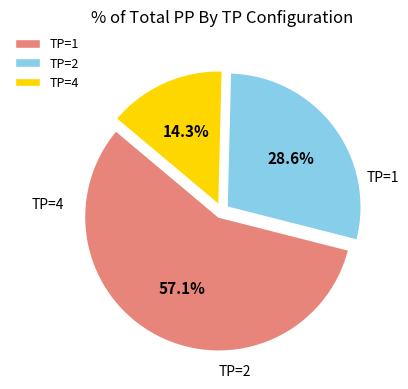

Is it true that TP=4 is 14% of the pie?

True